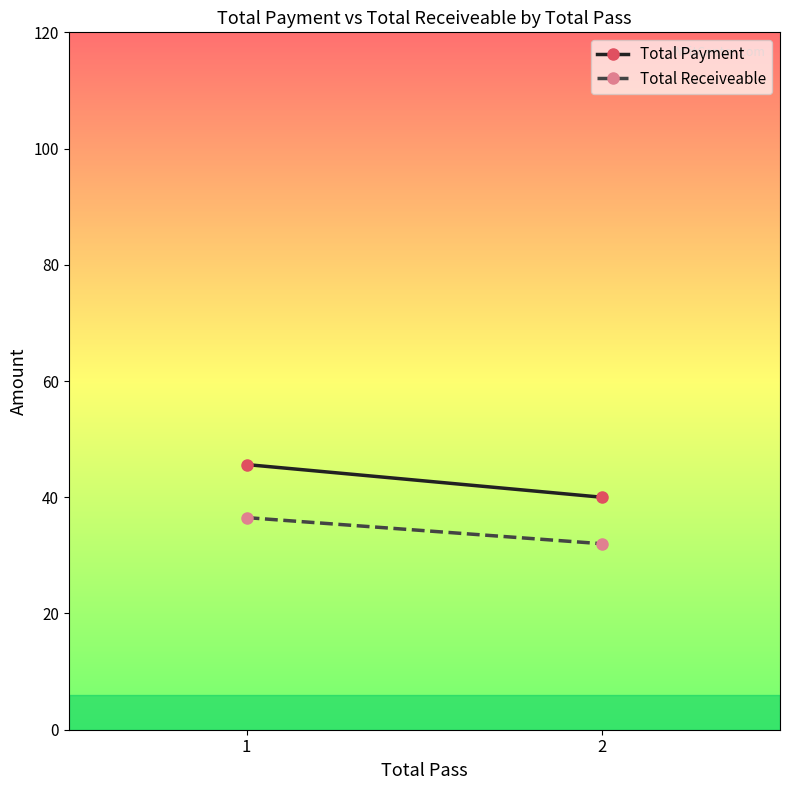

Rank the series by their average value, from highest to lowest.

Total Payment, Total Receiveable